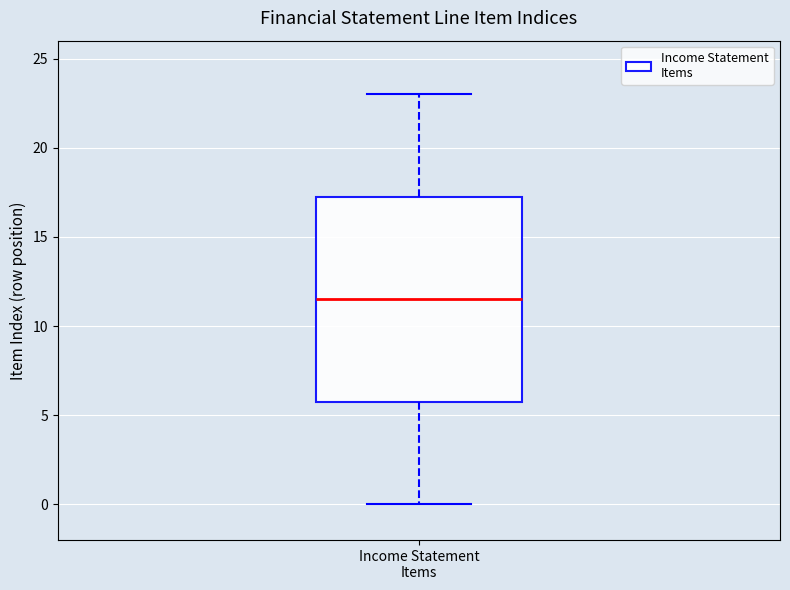

Read this box plot against the y-axis: the position of the median line, the range covered by the box, and the ends of both whiskers. The values are not printed on the chart, so give them approximately, as read against the axis.

median 11.5, box 6.0 to 17.5, whiskers 0.0 to 23.0